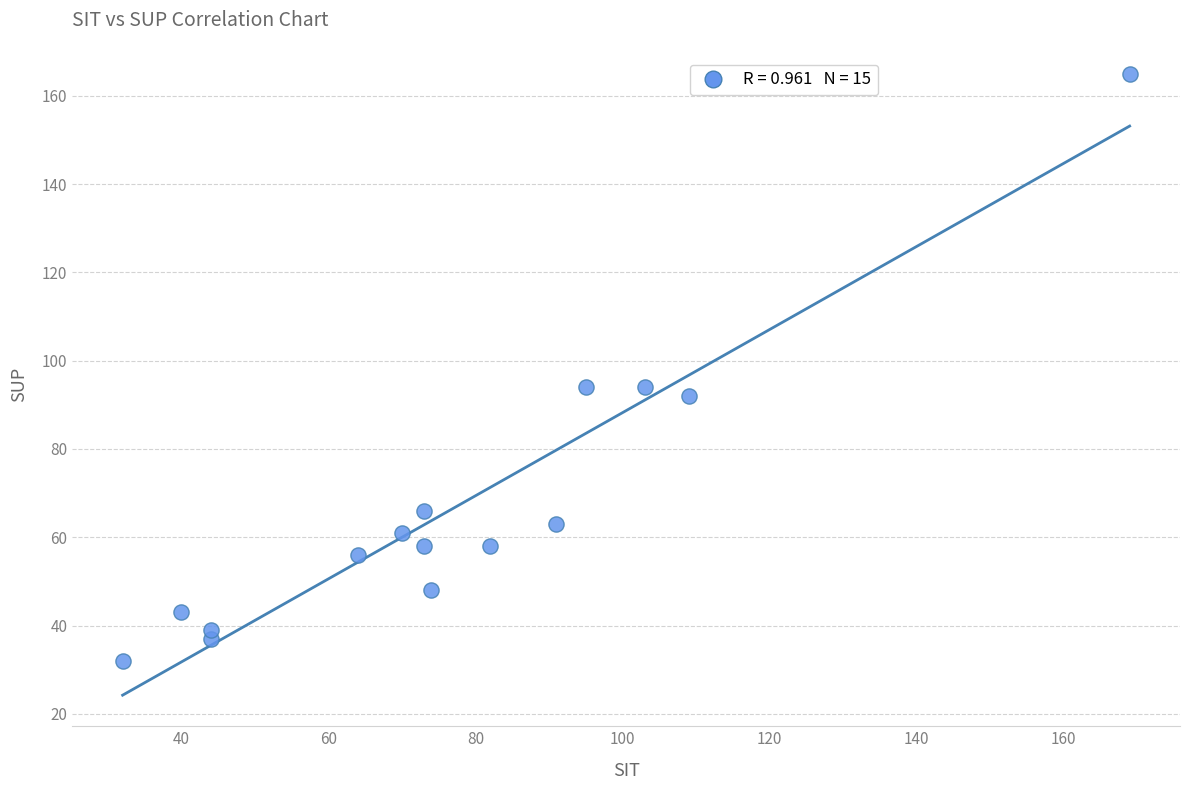

What is the range of X values (max minus min)?

137